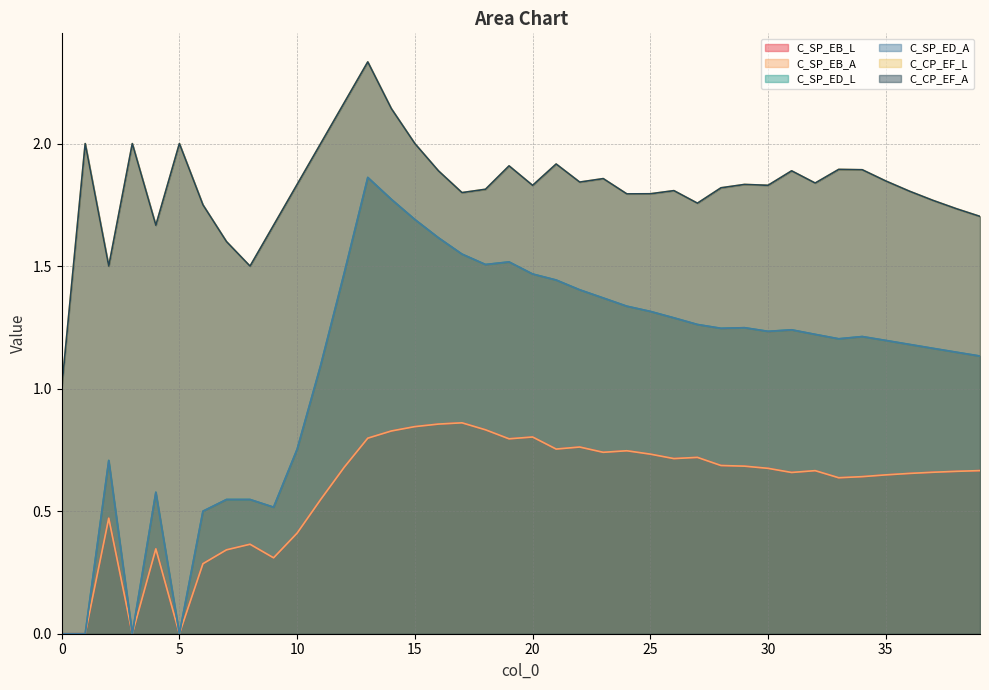

The value of C_SP_ED_L at 30 is 1.2. True or false?

True